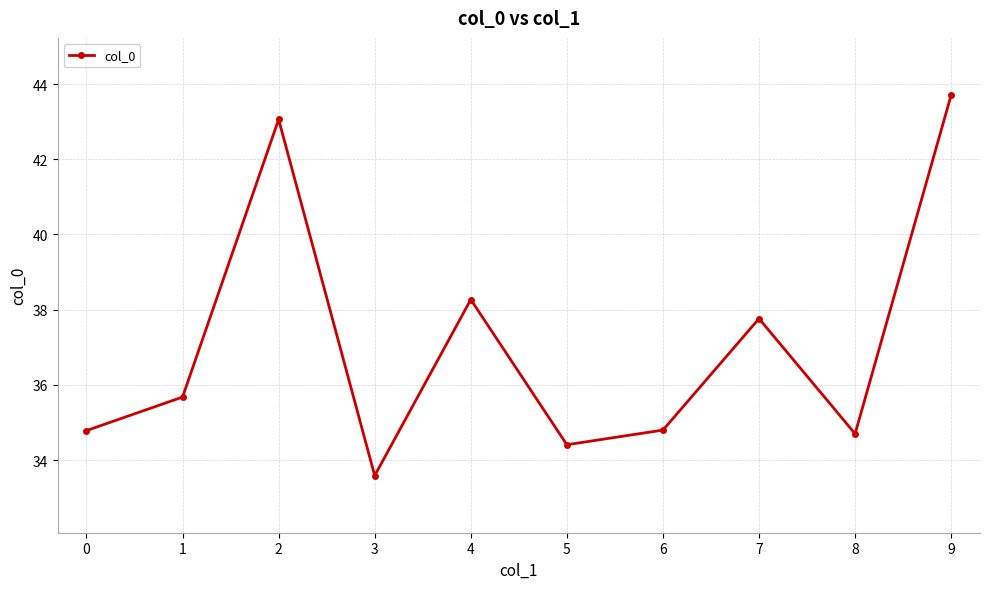

What is the value of the 8th point from the left?

37.8